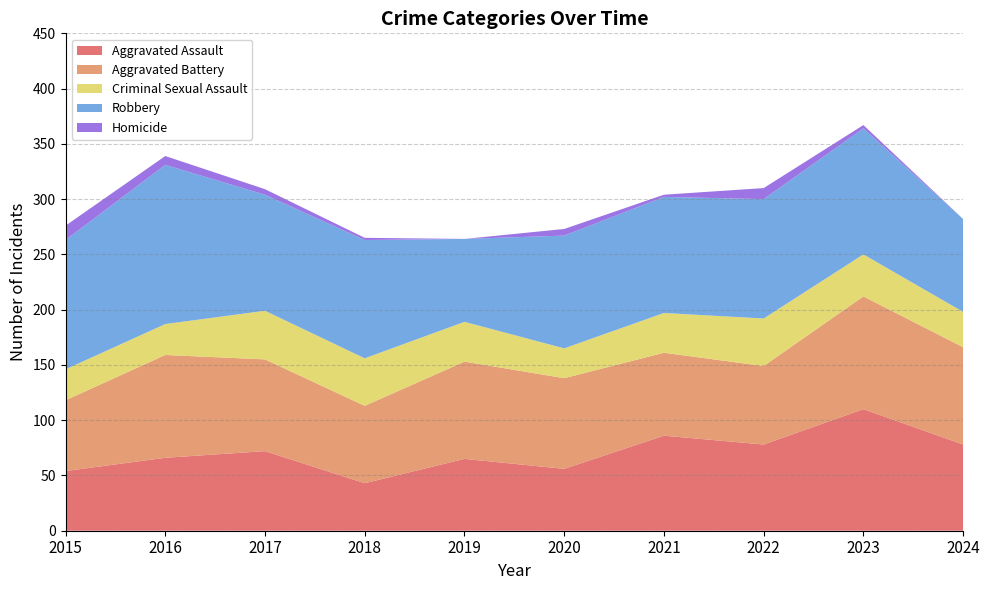

Reading right to left, what are all the values shown in this chart?

Aggravated Assault: 78	110	78	86	56	65	43	72	66	54
Aggravated Battery: 88	102	71	75	82	88	70	83	93	64
Criminal Sexual Assault: 32	38	43	36	27	36	43	44	28	28
Robbery: 84	114	108	105	102	75	107	105	144	117
Homicide: 0	3	10	2	6	0	2	5	8	13